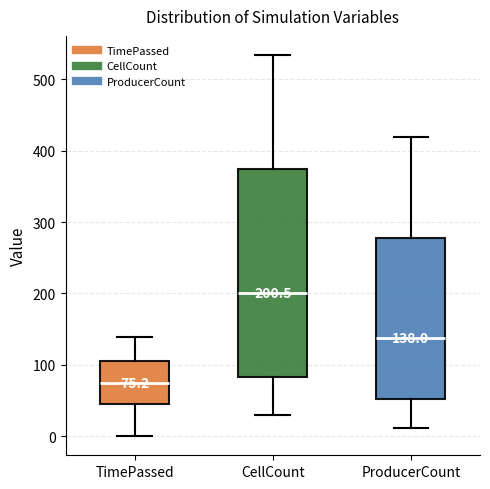

Which box is the tallest, from its lower edge to its upper edge?

CellCount